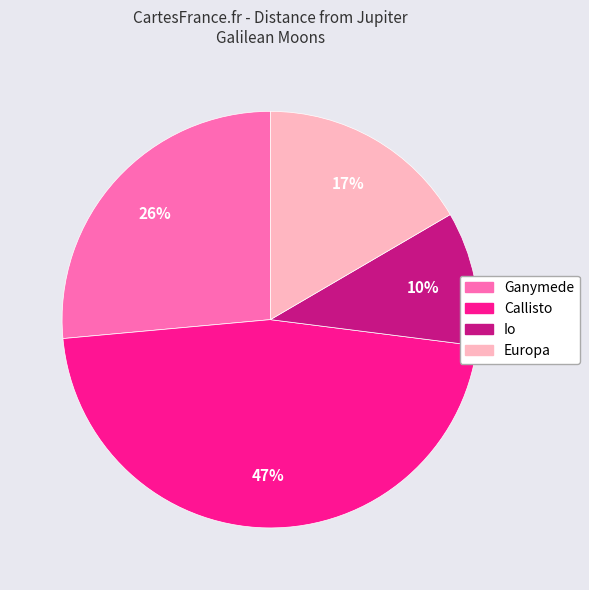

Rank the categories by value from highest to lowest.

Callisto, Ganymede, Europa, Io